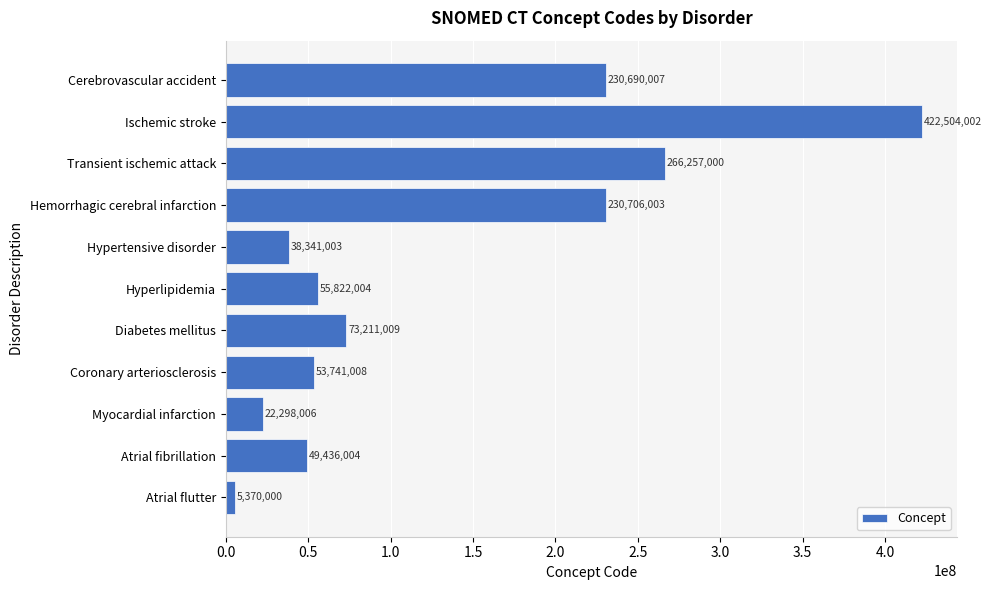

How many values are below 55822004?

5